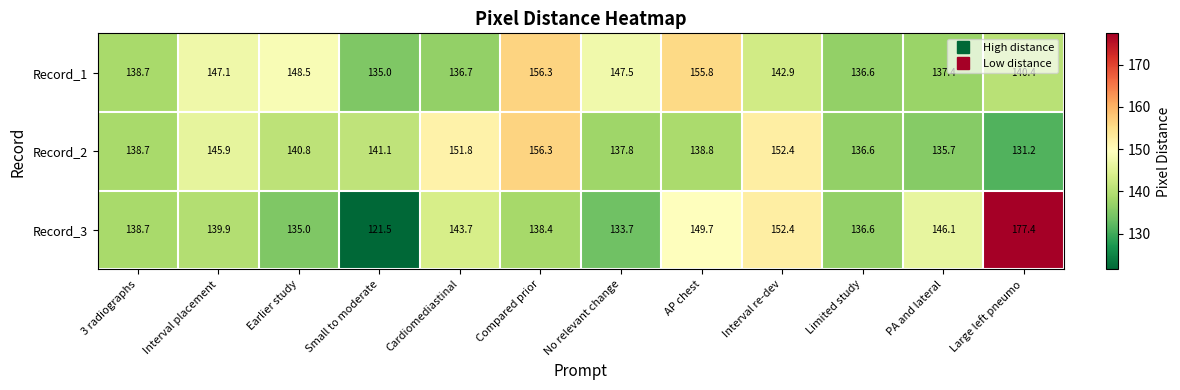

At which label does Record_3 reach its minimum?

Small to moderate